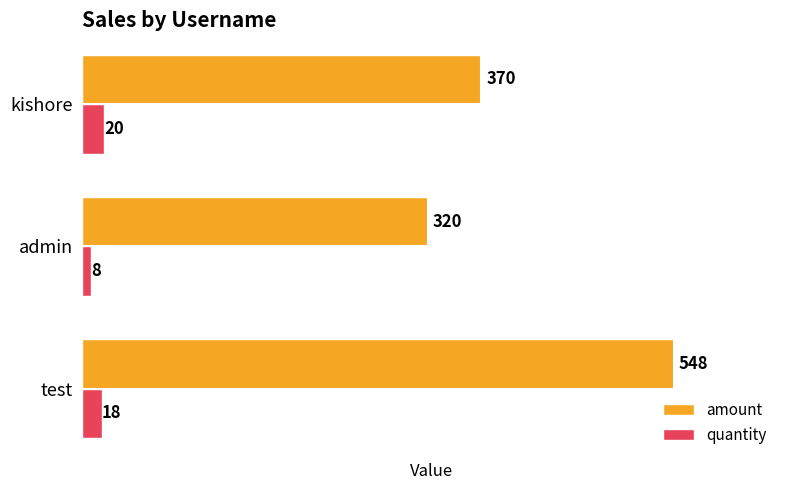

What is the minimum value shown in the chart?

8